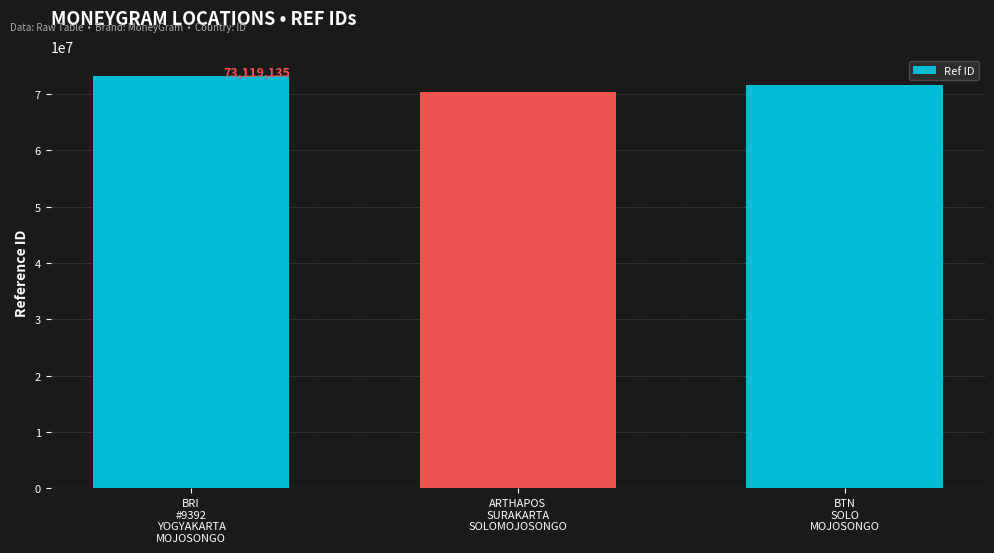

What is the change in value from BRI
#9392
YOGYAKARTA
MOJOSONGO to ARTHAPOS
SURAKARTA
SOLOMOJOSONGO?

-2804820